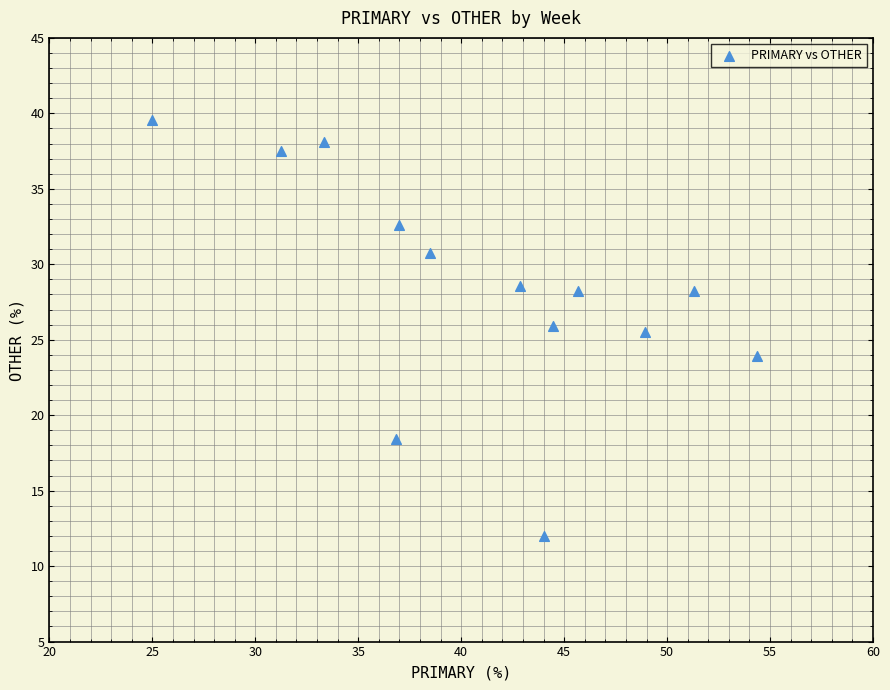

What is the range of Y values (max minus min)?

27.6